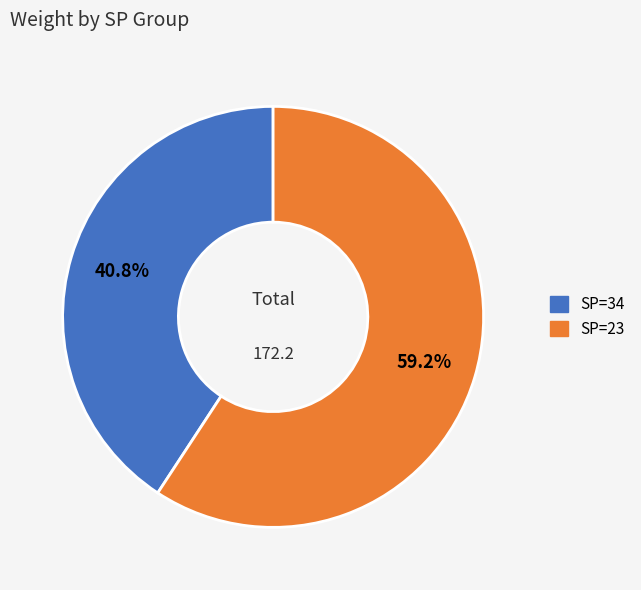

To the nearest percent, what is the average slice percentage?

50%